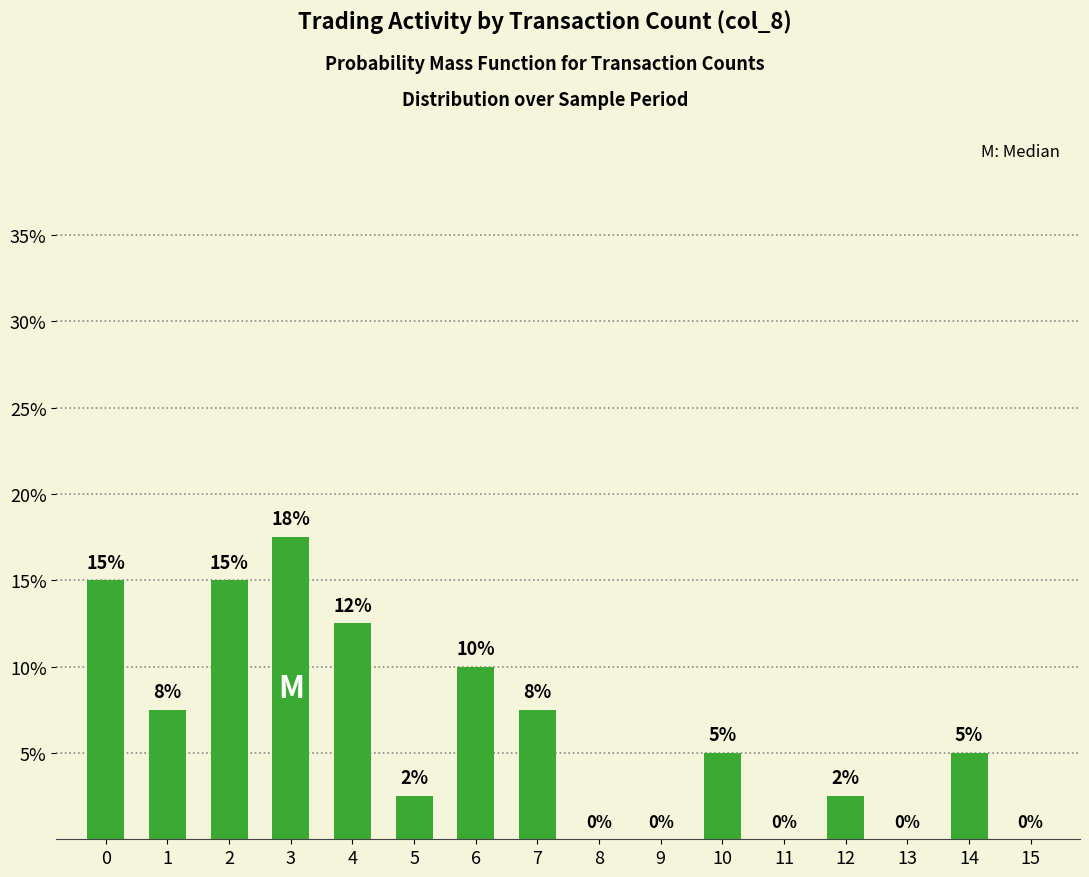

Rank the categories by value from lowest to highest.

8, 9, 11, 13, 15, 5, 12, 10, 14, 1, 7, 6, 4, 0, 2, 3